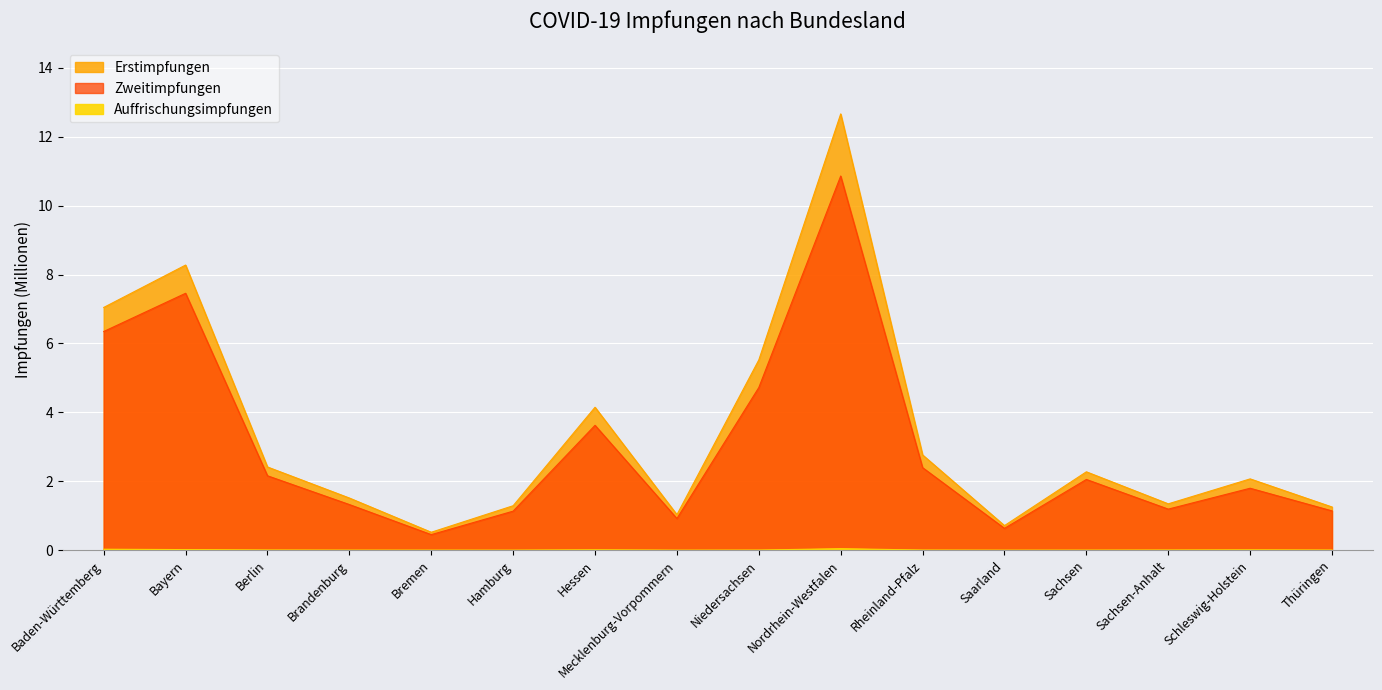

True or false: Auffrischungsimpfungen and Zweitimpfungen cross at least once.

False